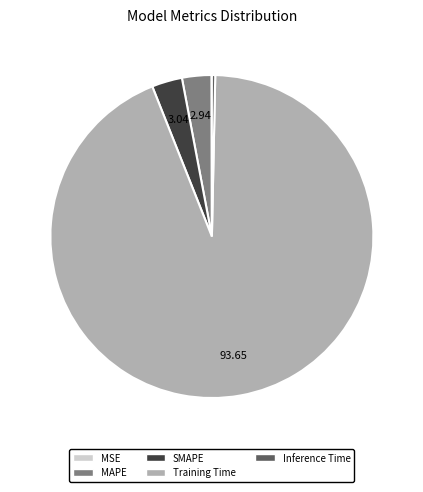

What is the largest slice in the pie chart?

Training Time